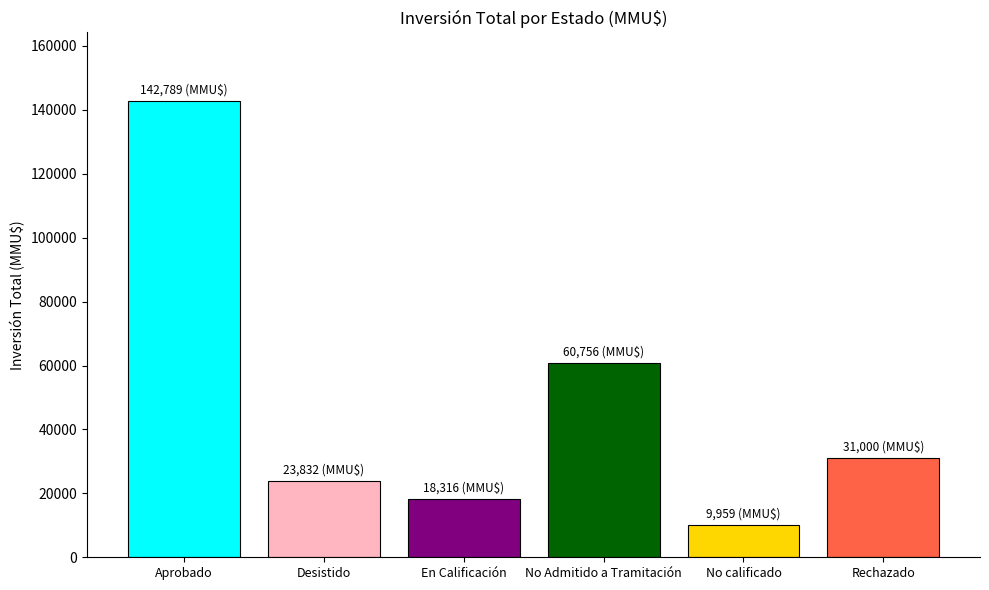

What is the greatest value displayed?

142789